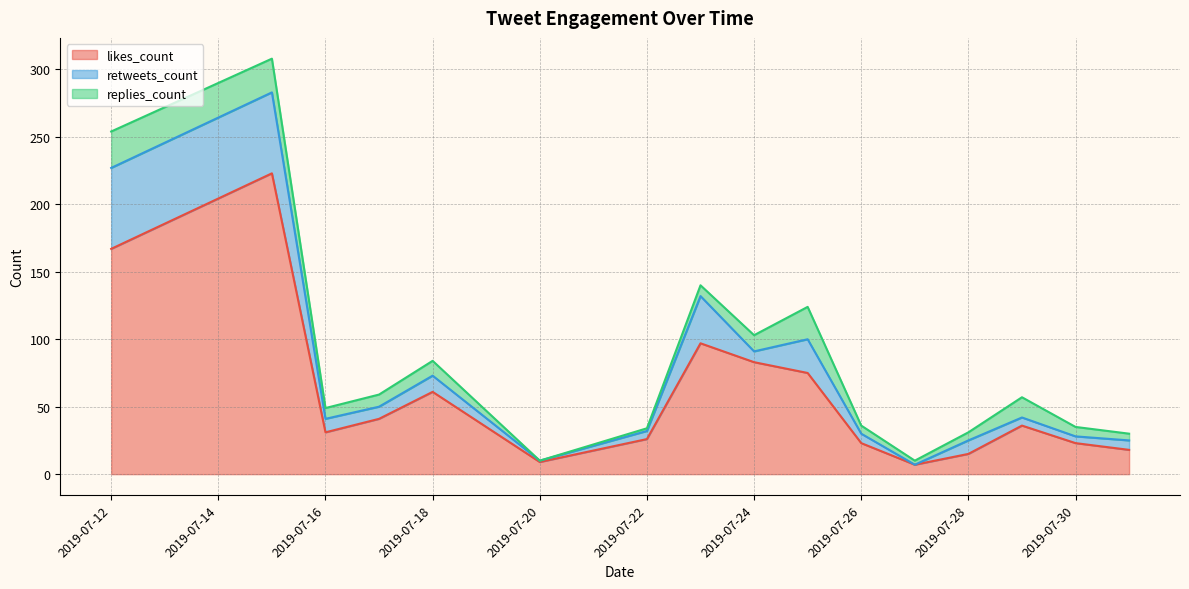

What is the highest value of the likes_count series?

223